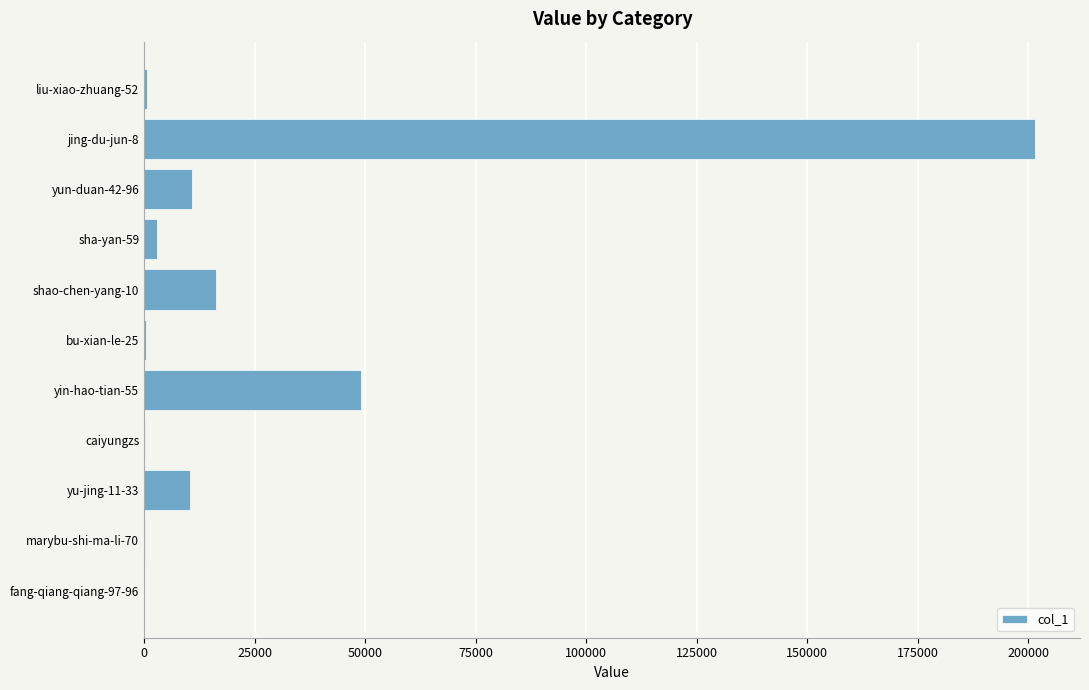

What is the sum of all values?

292568